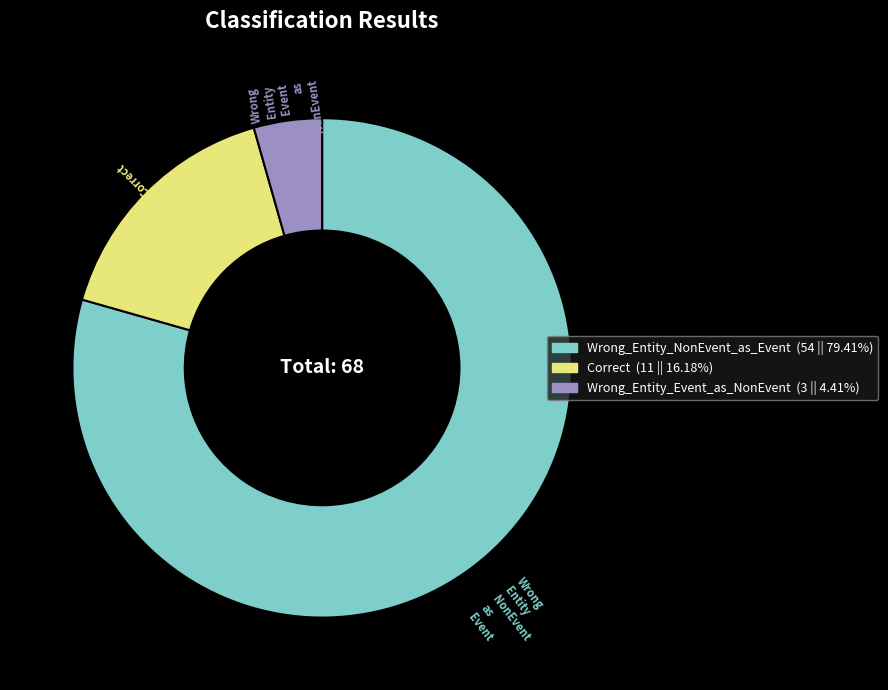

Between Wrong_Entity_Event_as_NonEvent and Wrong_Entity_NonEvent_as_Event, which is larger?

Wrong_Entity_NonEvent_as_Event